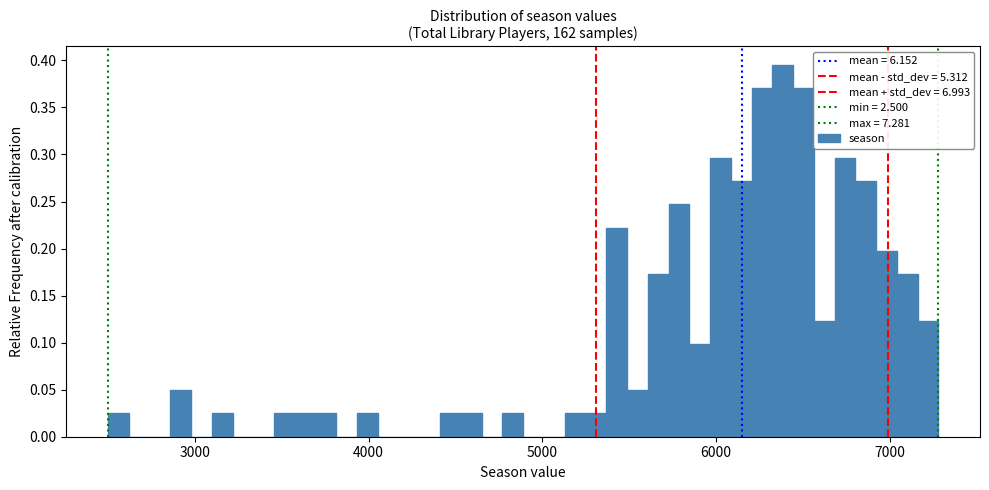

Around what value on the x-axis is the tallest bar? Give the approximate position of its centre, as read against the axis.

6400